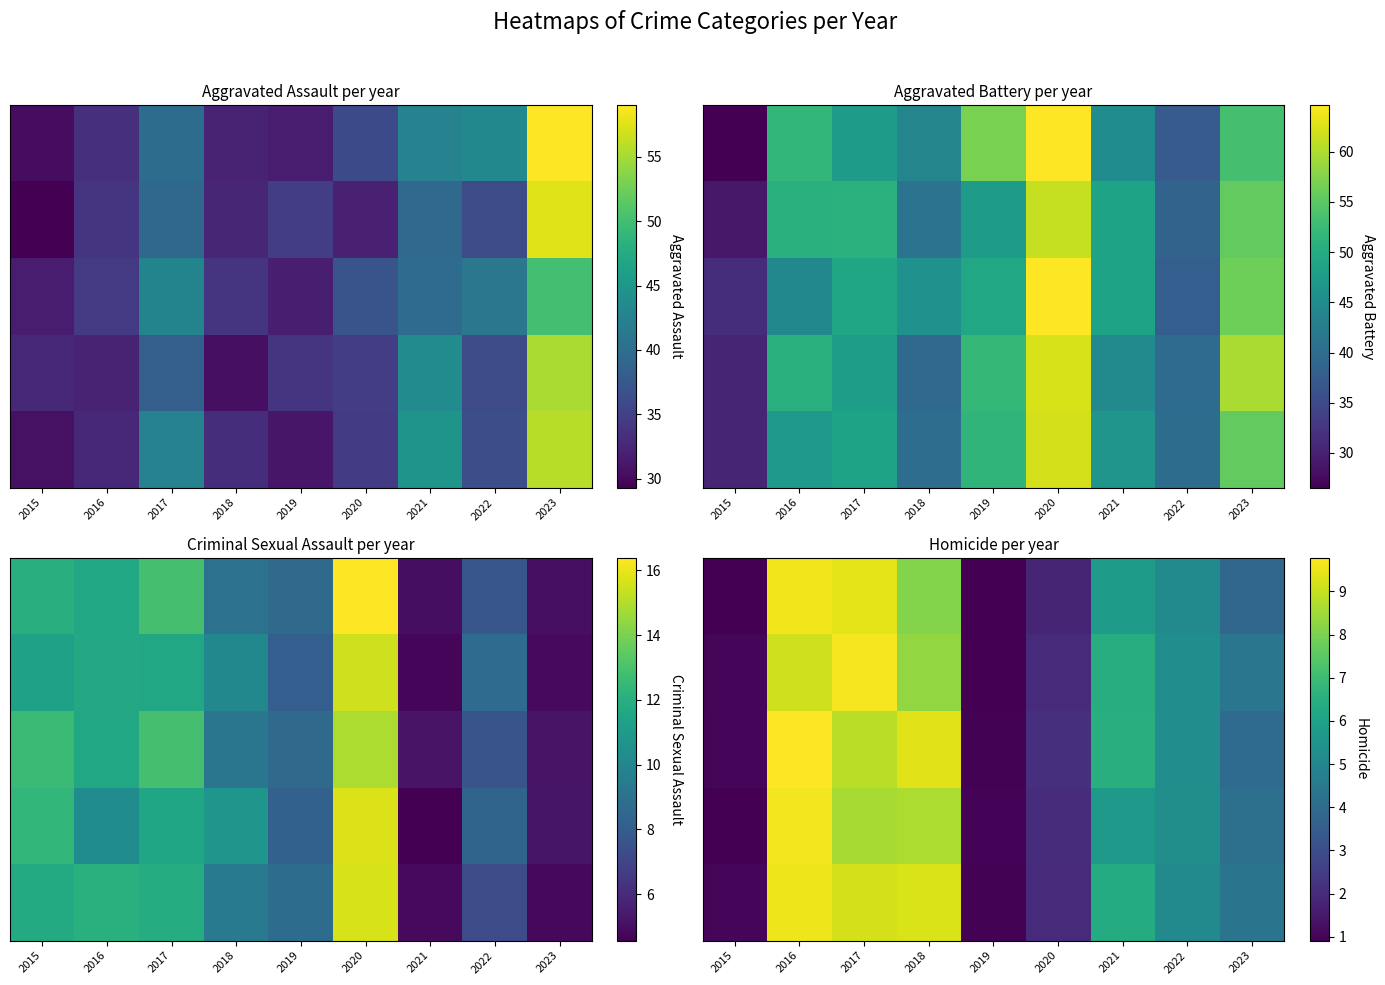

At which label is row_2 closest to 5?

2022